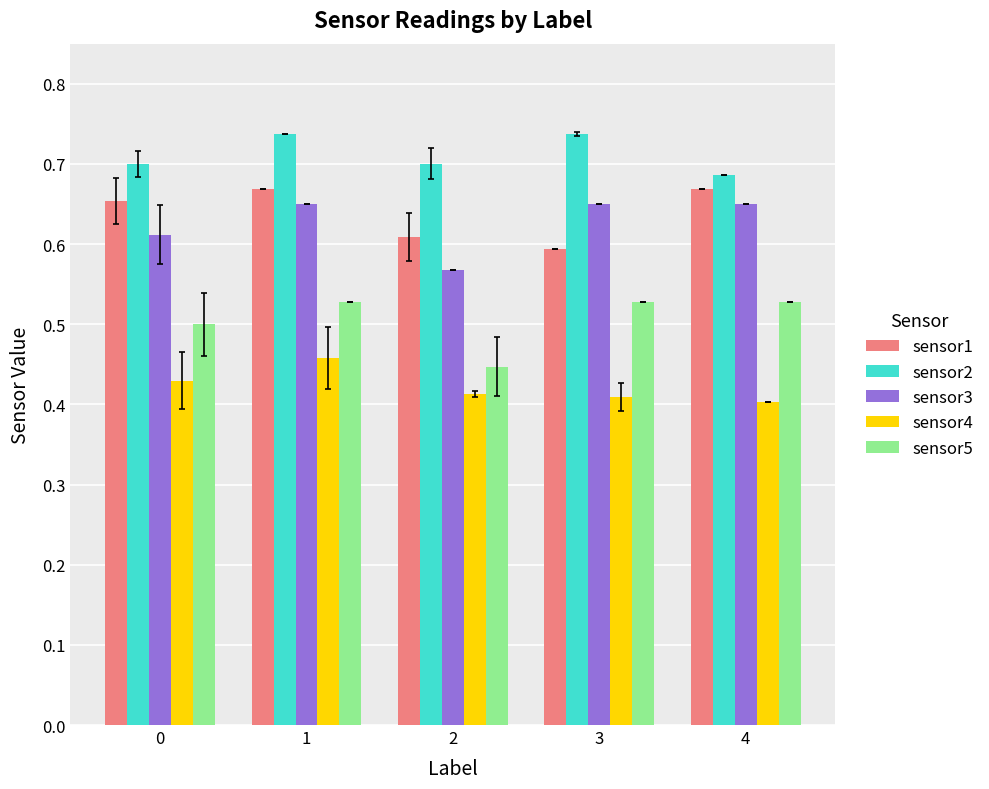

At which category is the sum across all series the highest?

1